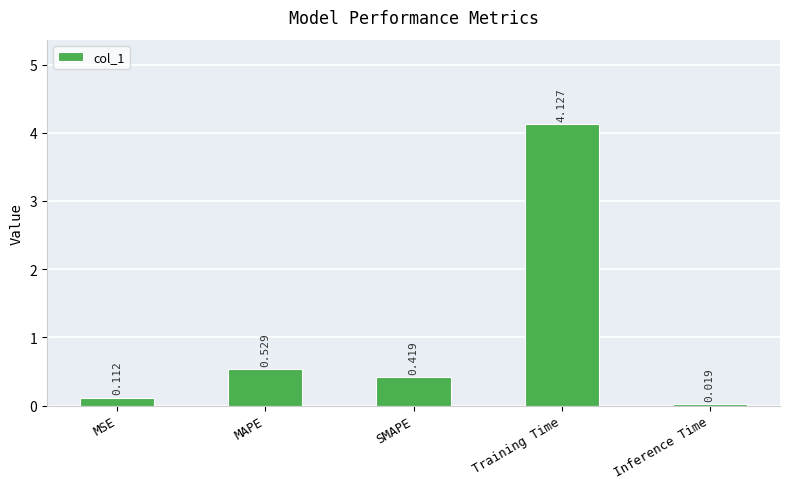

Are the bars grouped side by side (vs. stacked)?

No